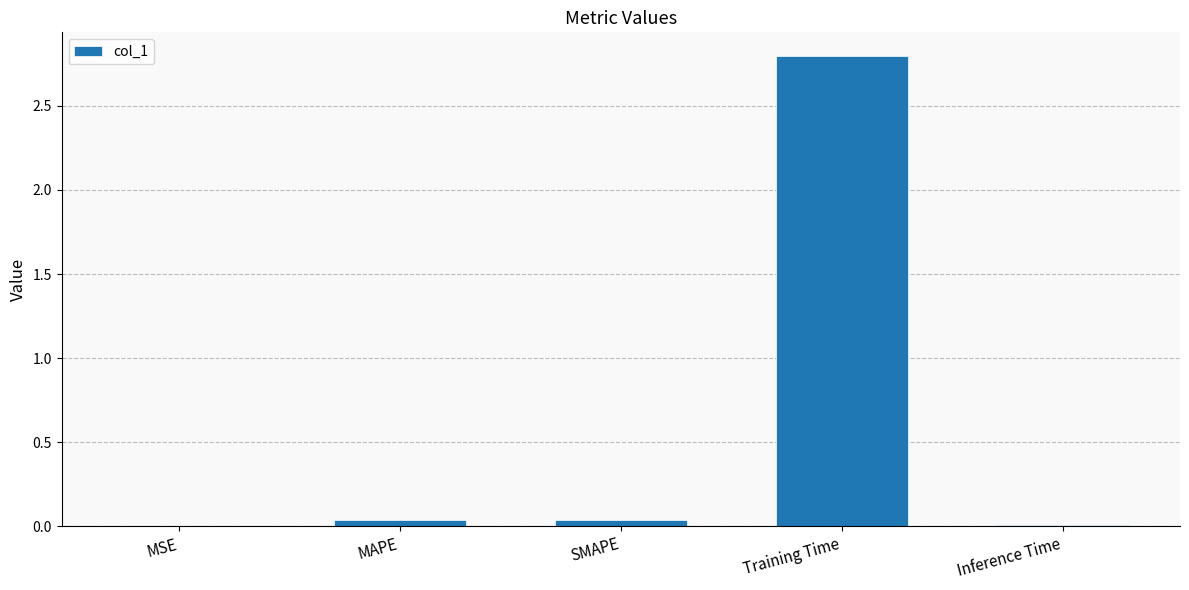

What is the average value?

0.6